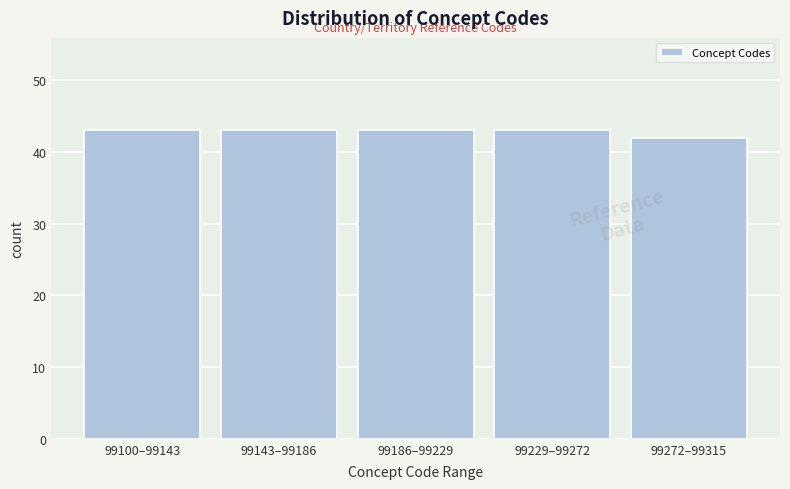

Reading left to right, extract all data points from this chart.

99100–99143=43	99143–99186=43	99186–99229=43	99229–99272=43	99272–99315=42